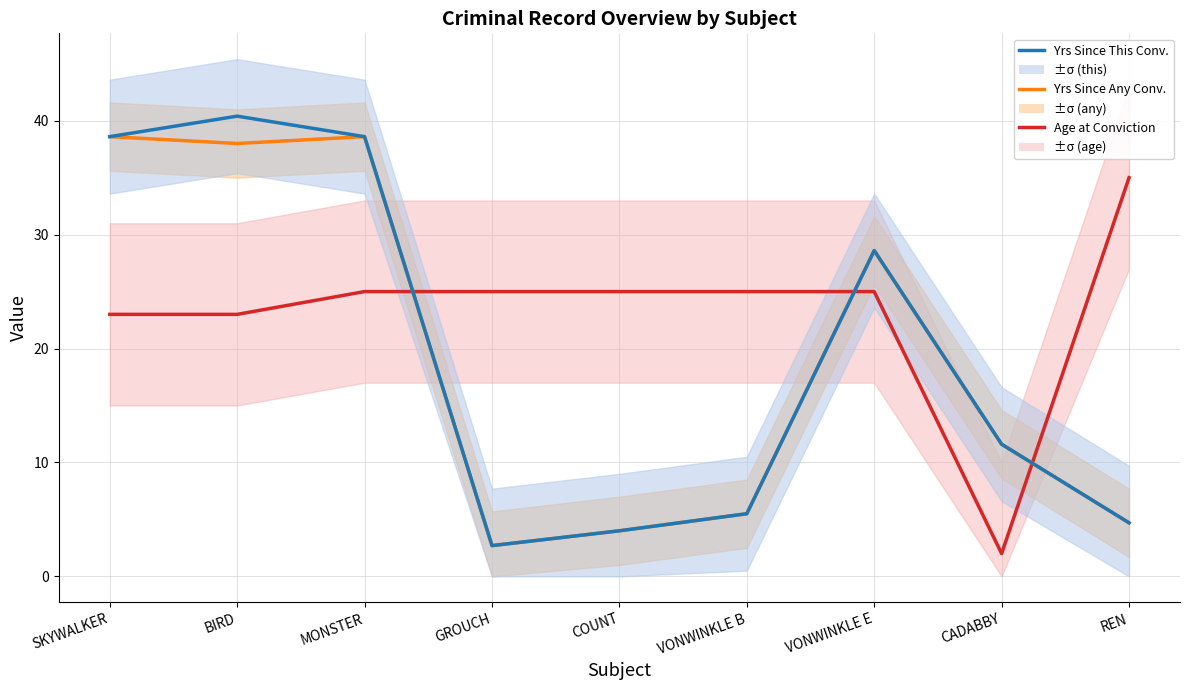

Which series has the largest range (max minus min)?

Yrs Since This Conv.